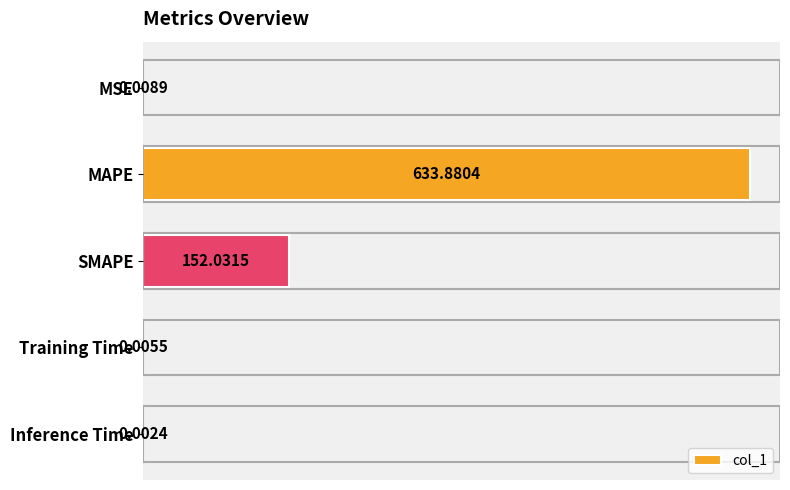

What is the sum of all values?

785.9